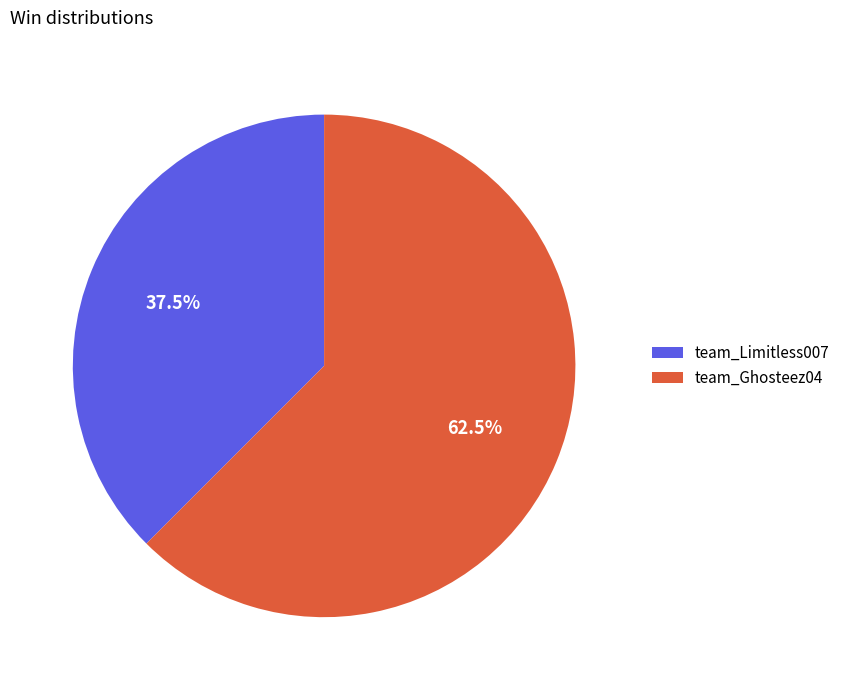

How much of the chart is everything except team_Limitless007?

62.5%